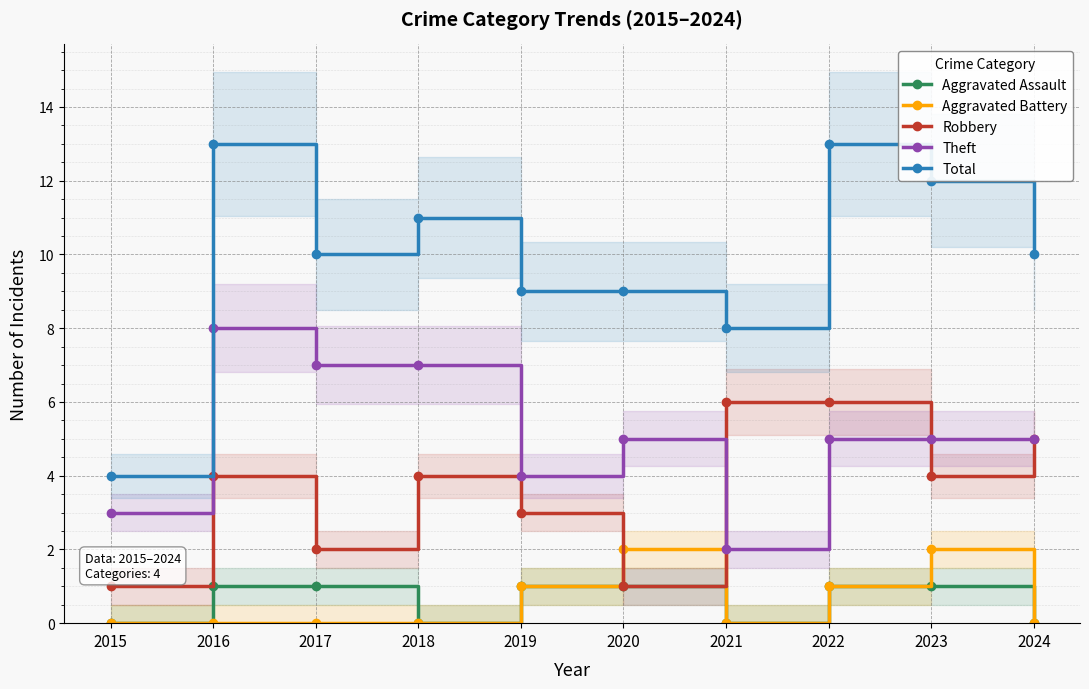

Which series has the widest spread of values?

Total